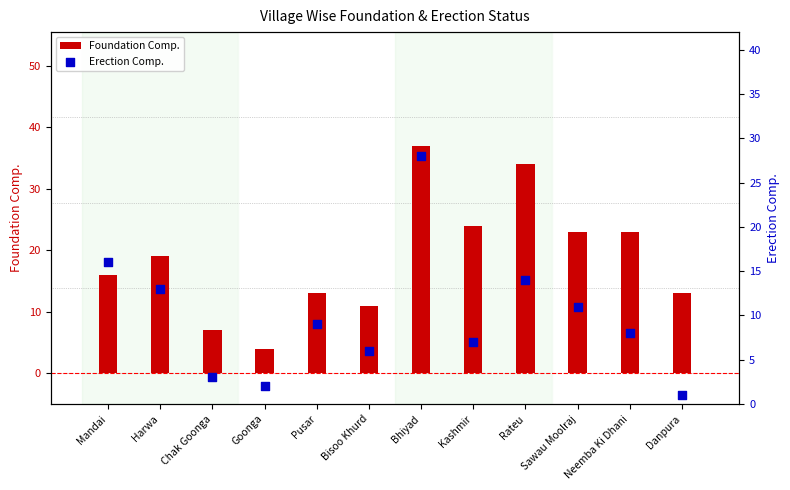

Which series reaches the minimum Y coordinate?

Erection Comp.